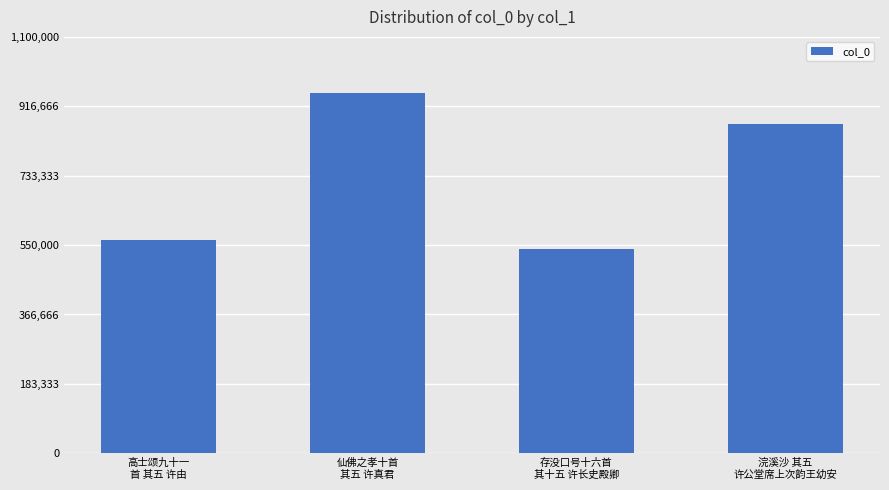

Reading left to right, list all the values displayed in this chart.

高士颂九十一
首 其五 许由=563955	仙佛之孝十首
其五 许真君=952097	存没口号十六首
其十五 许长史殿卿=540006	浣溪沙 其五
许公堂席上次韵王幼安=868937